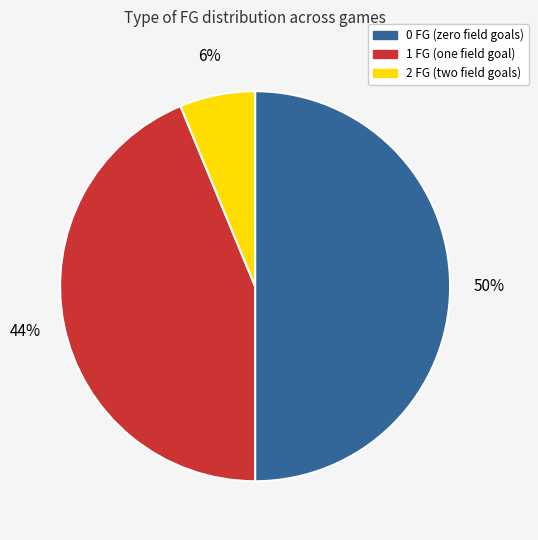

Count the number of slices in the pie.

3